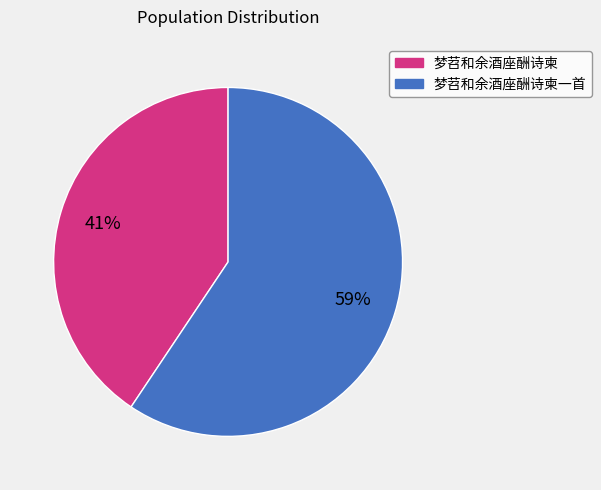

Is there a majority slice in this chart?

Yes